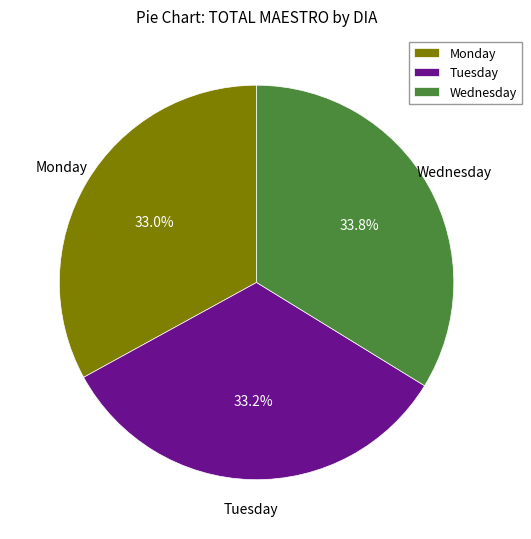

To the nearest percent, what is the difference between the largest and smallest slice percentages?

1%